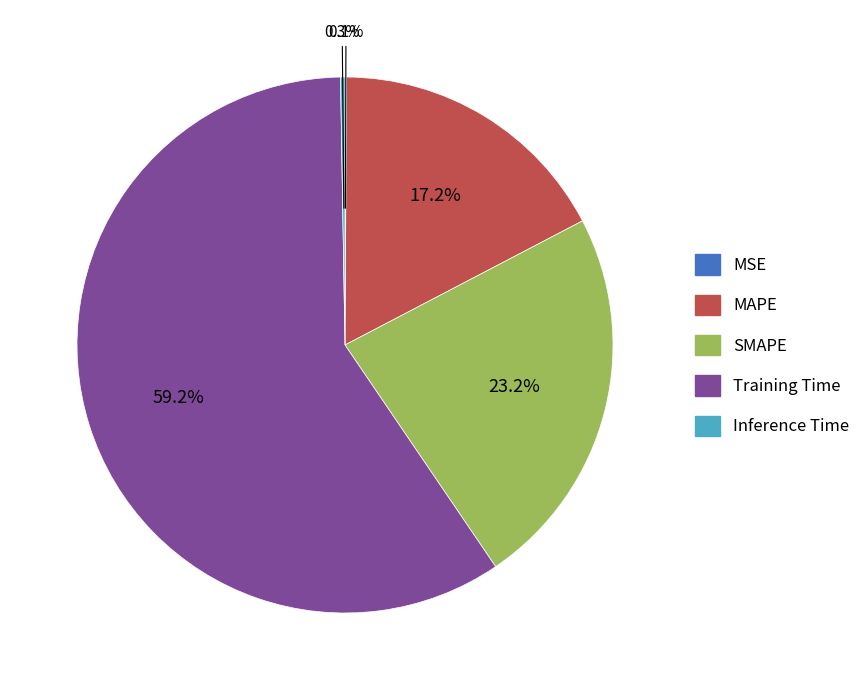

Does MAPE account for over 50% of the chart?

No